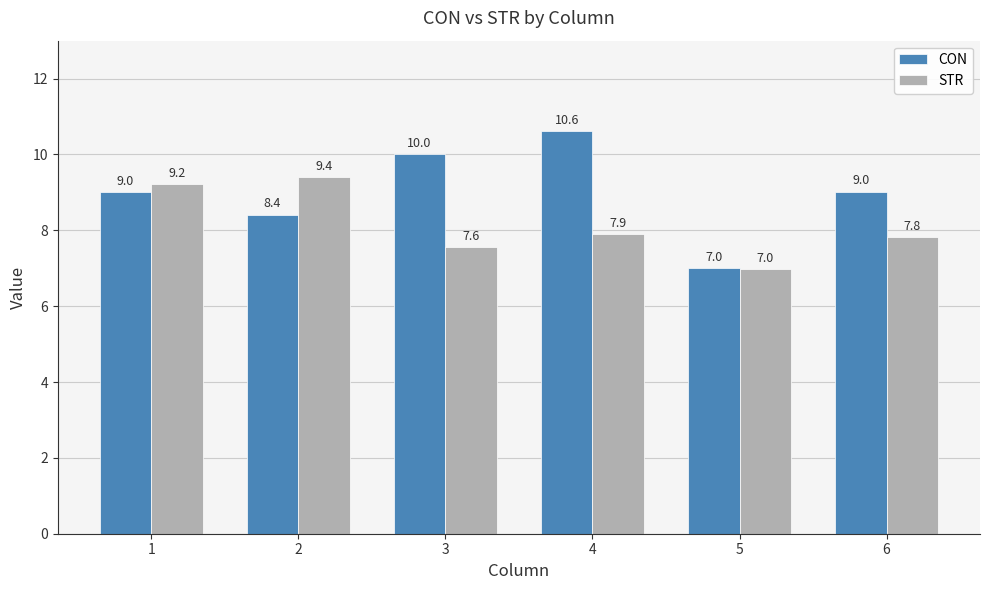

Which series has the largest range (max minus min)?

CON